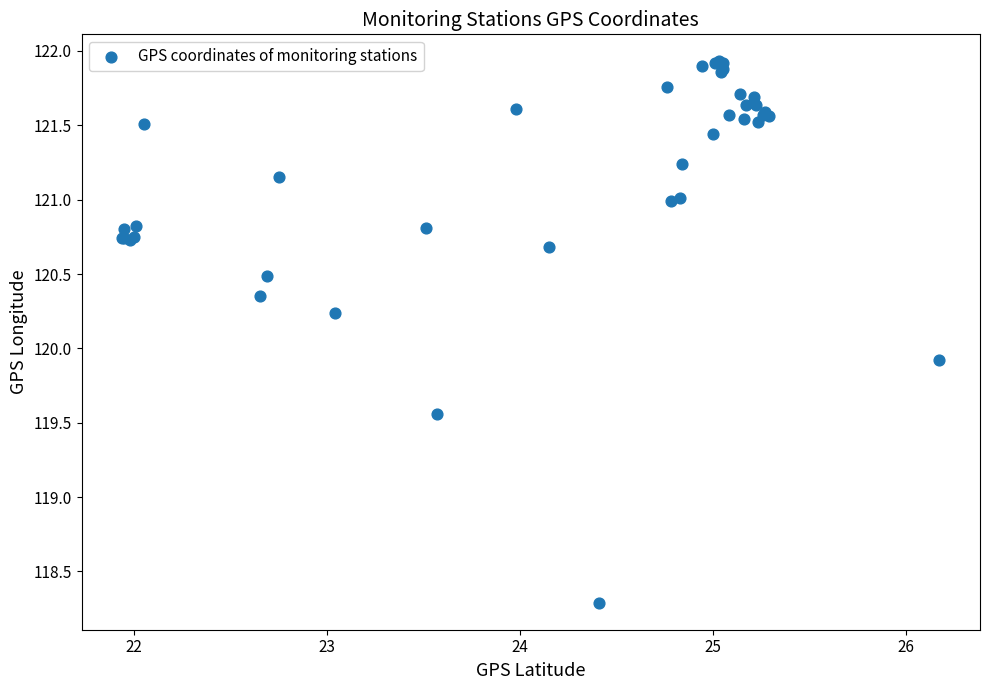

What Y value in the scatter plot is closest to 120?

119.9